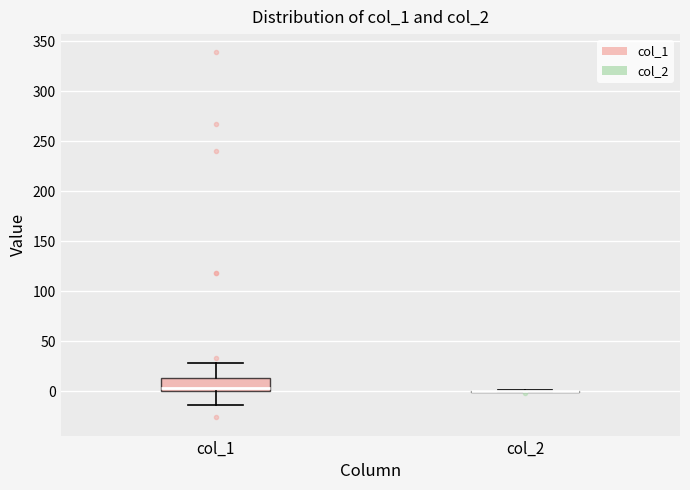

Reading left to right, transcribe this box plot: for each box, give where its median line is, the range the box spans, and where its two whiskers end, as read against the y-axis. The values are not printed on the chart, so give them approximately, as read against the axis.

col_1: median 5, box 0 to 15, whiskers -15 to 30
col_2: box collapsed to a line at 0, whiskers 0 to 0